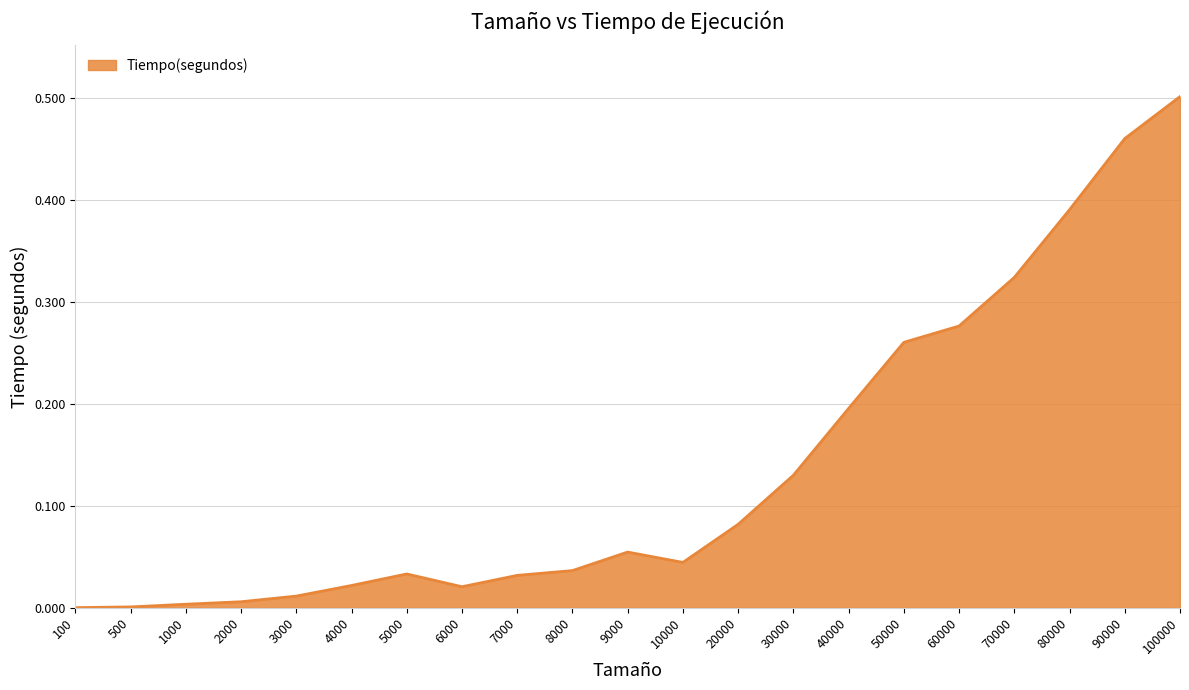

Which label corresponds to the largest value in the chart?

100000